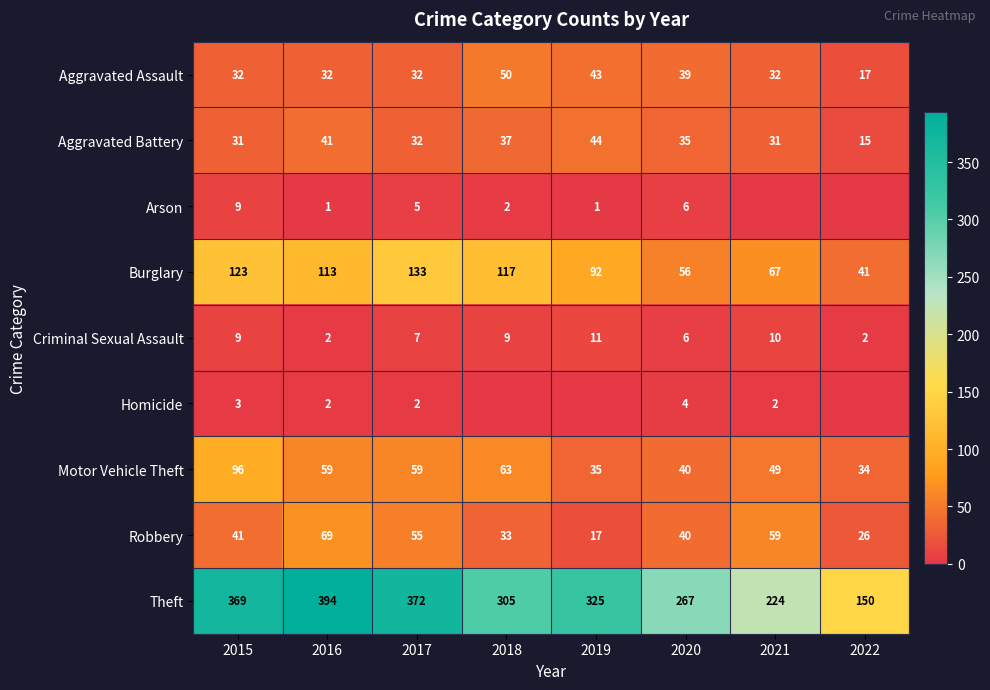

What is the sum of the Criminal Sexual Assault values at 2015 and 2017?

16